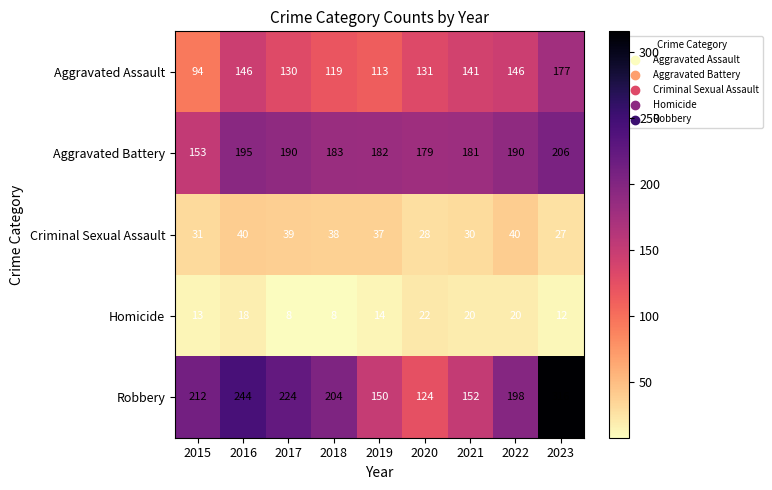

At which label is Aggravated Assault closest to 135?

2020